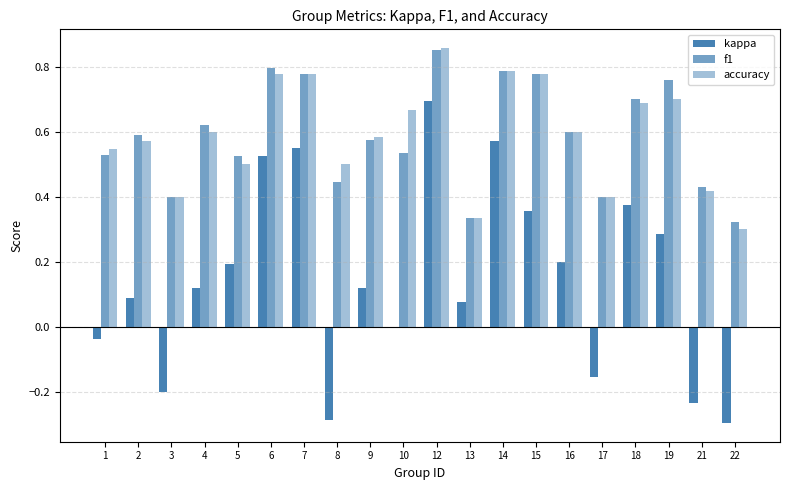

What is the difference between the maximum and minimum values in the accuracy series?

0.6